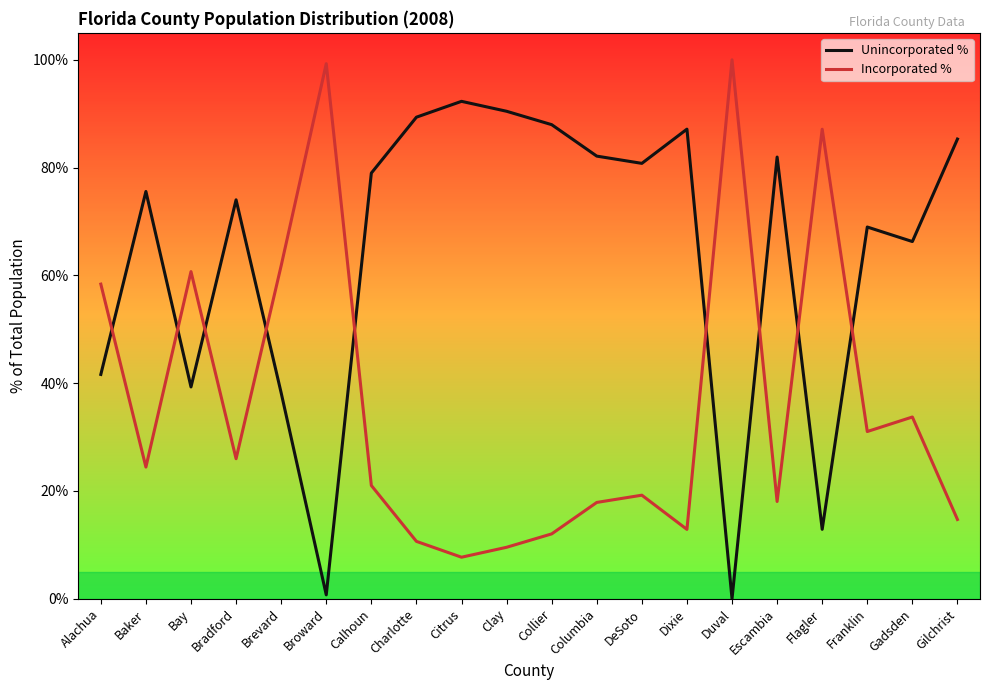

Is this an area chart (filled region under the line)?

Yes